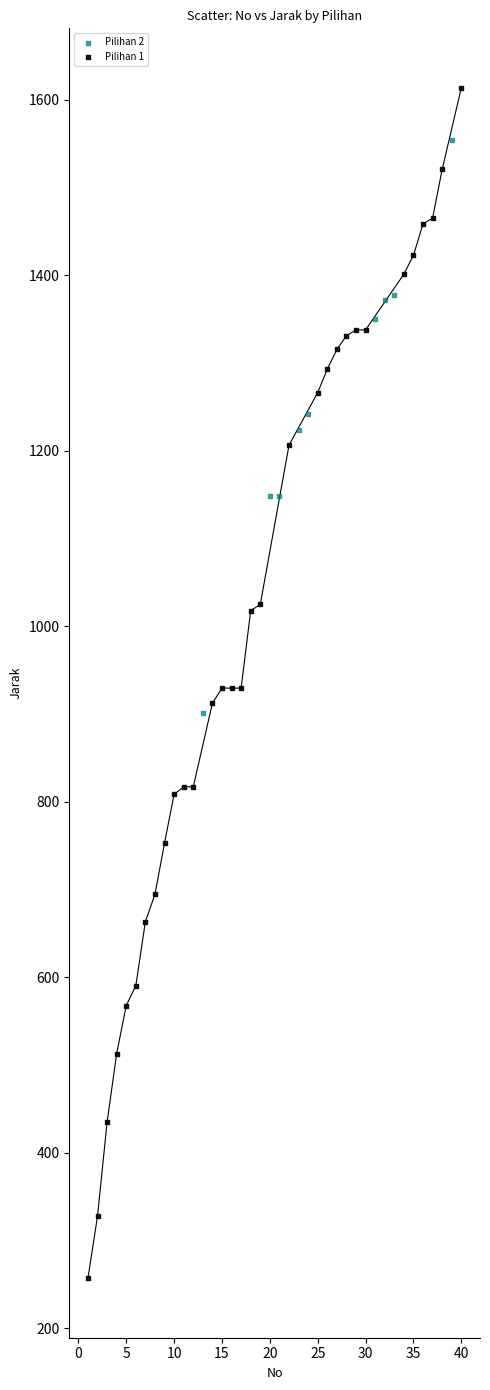

Which series reaches the maximum Y coordinate?

Pilihan 1